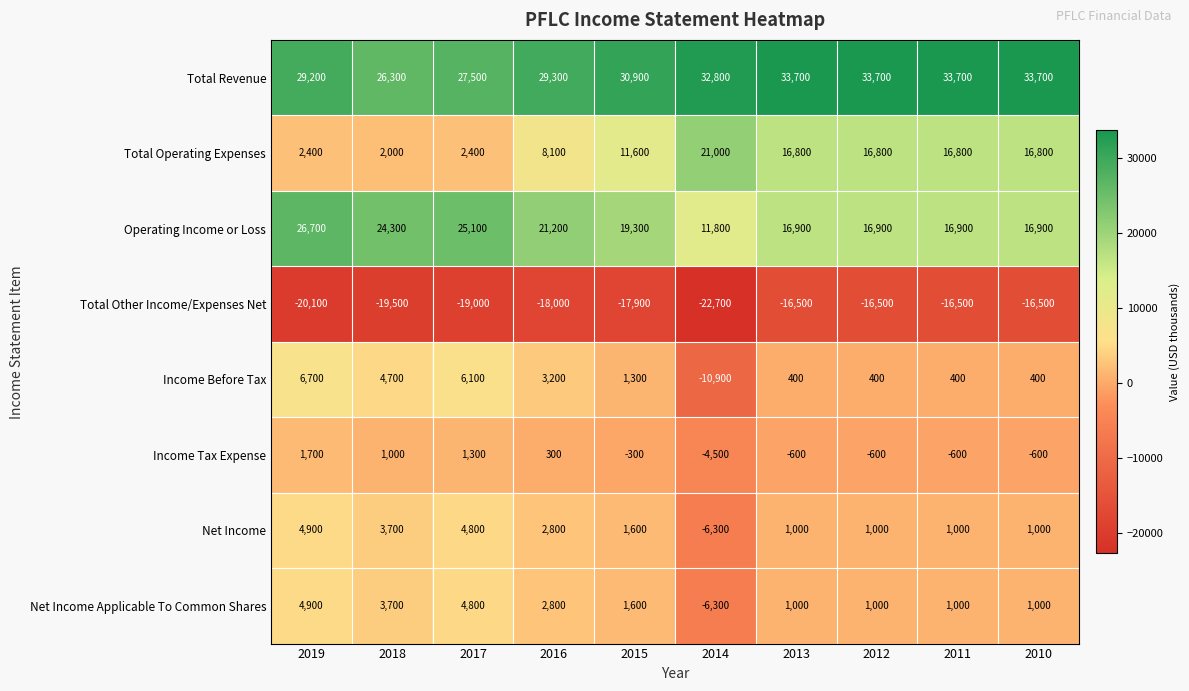

What is the highest value of the Income Before Tax series?

6700